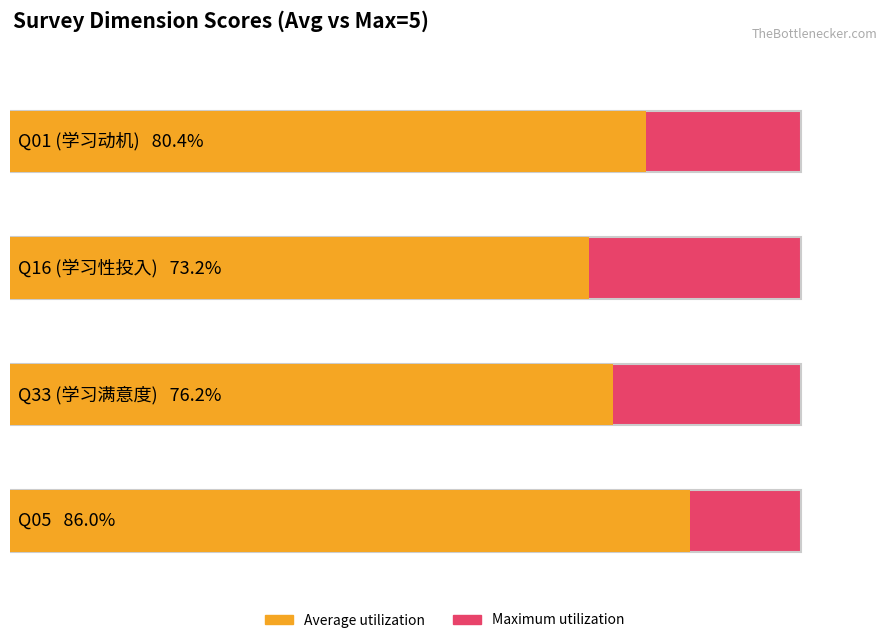

What is the average value of the Maximum series?

5.0